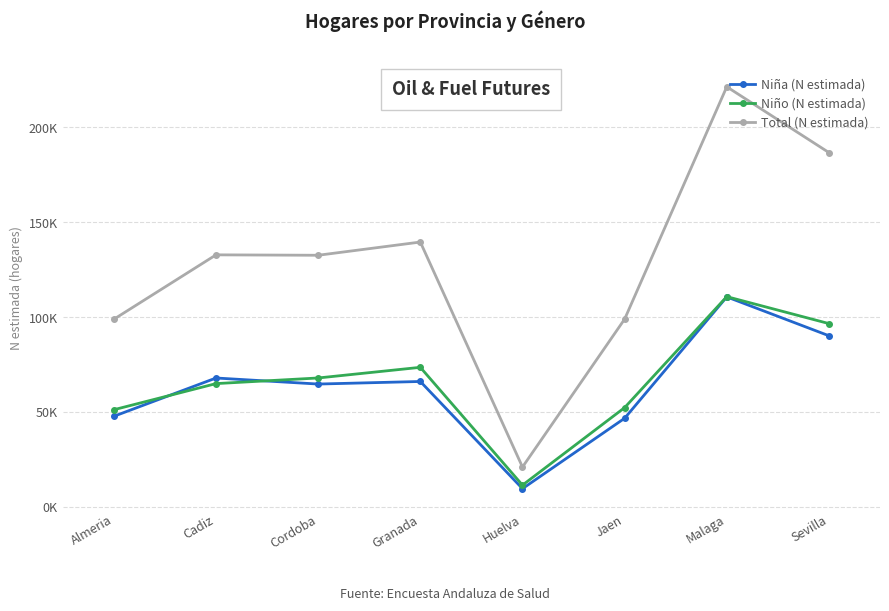

True or false: Niño (N estimada) has more than 2 points higher than both neighbors.

False